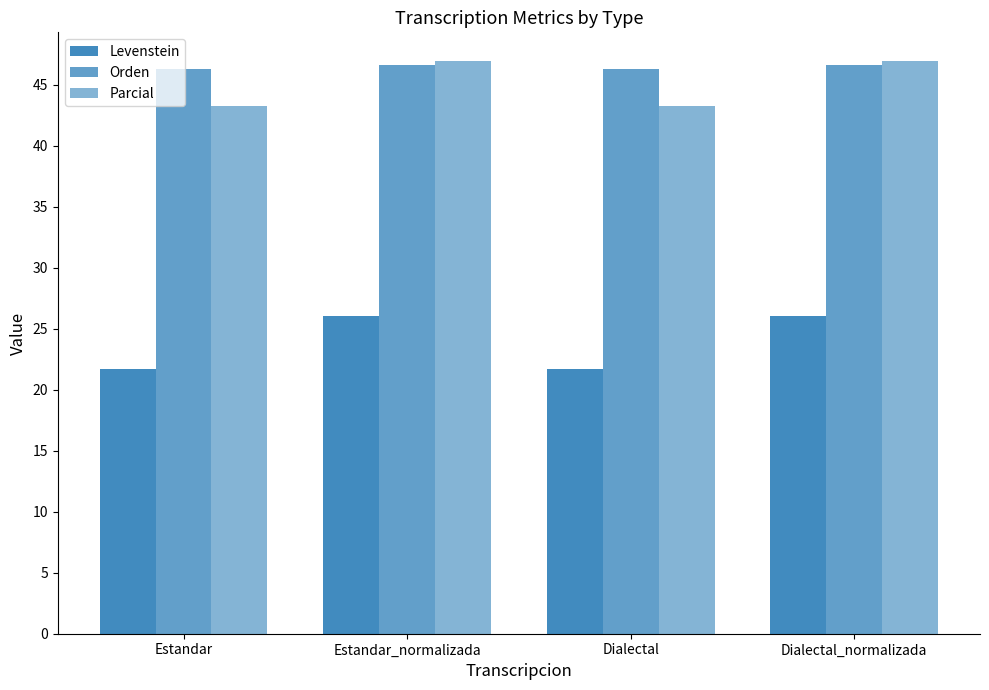

Reading left to right, what are all the values shown in this chart?

Levenstein: Estandar=21.7	Estandar_normalizada=26.1	Dialectal=21.7	Dialectal_normalizada=26.1
Orden: Estandar=46.3	Estandar_normalizada=46.6	Dialectal=46.3	Dialectal_normalizada=46.6
Parcial: Estandar=43.3	Estandar_normalizada=47.0	Dialectal=43.3	Dialectal_normalizada=47.0